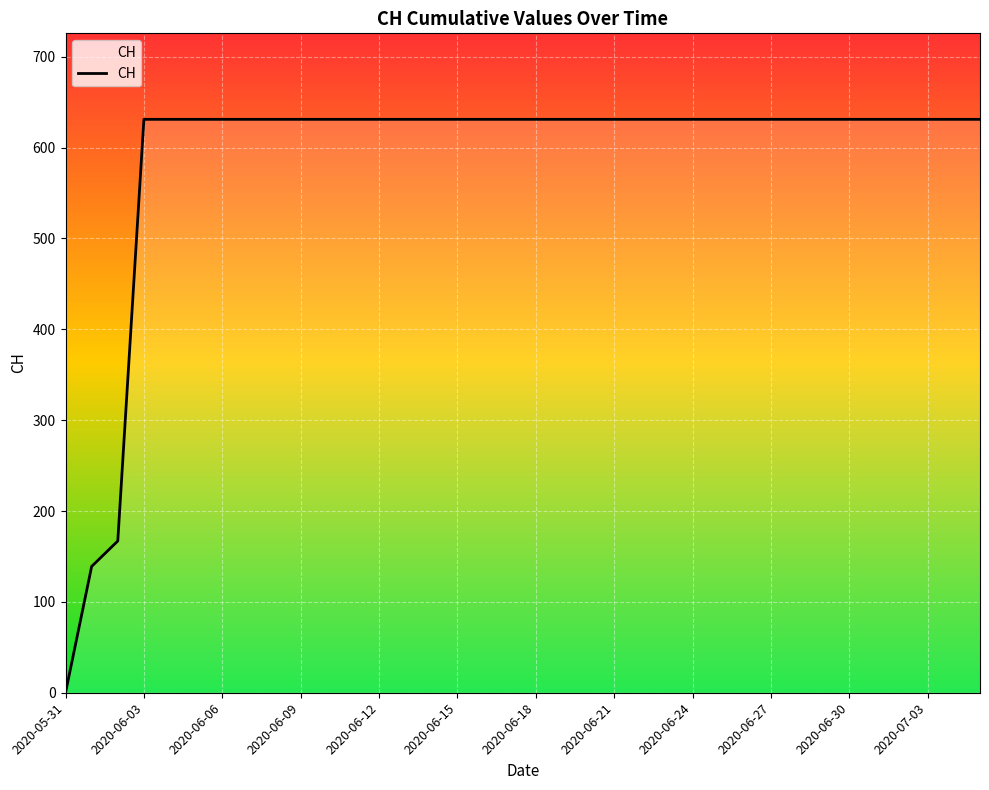

What is the greatest value displayed?

631